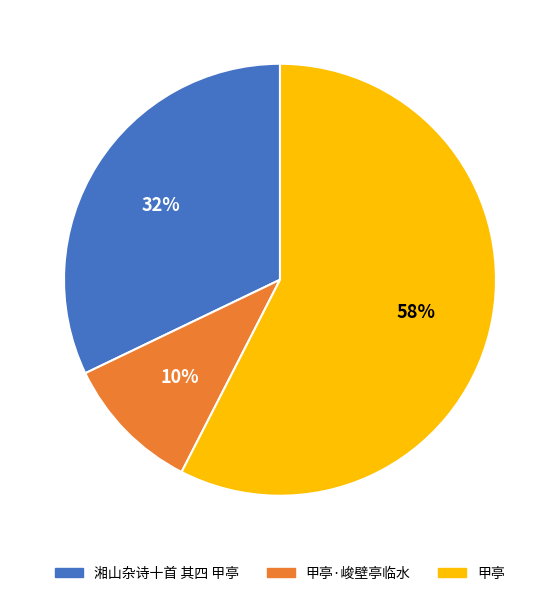

Is there any slice that represents more than half of the pie?

Yes